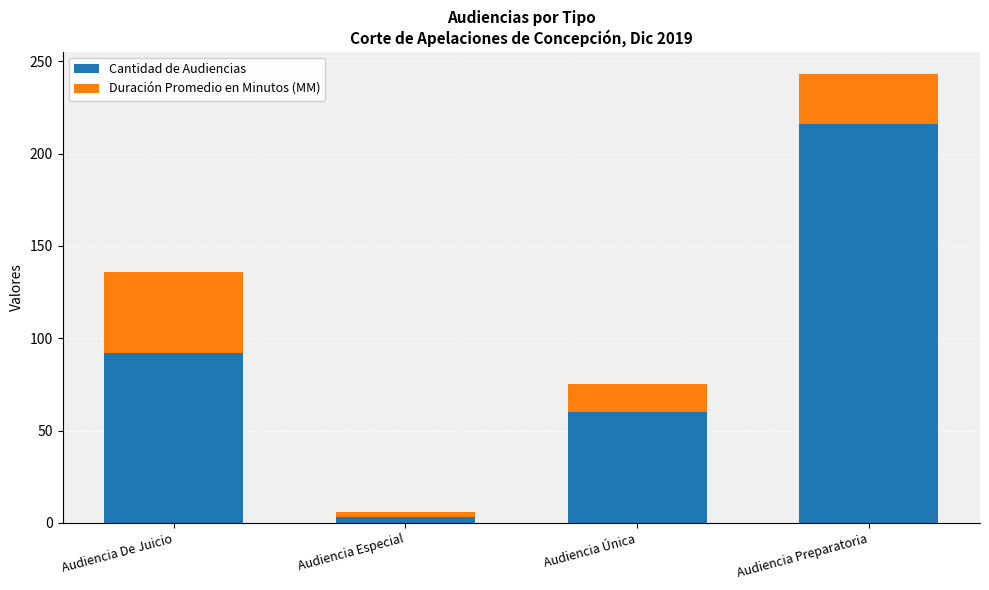

What value does the Cantidad de Audiencias series have at Audiencia Preparatoria, to the nearest 50?

200